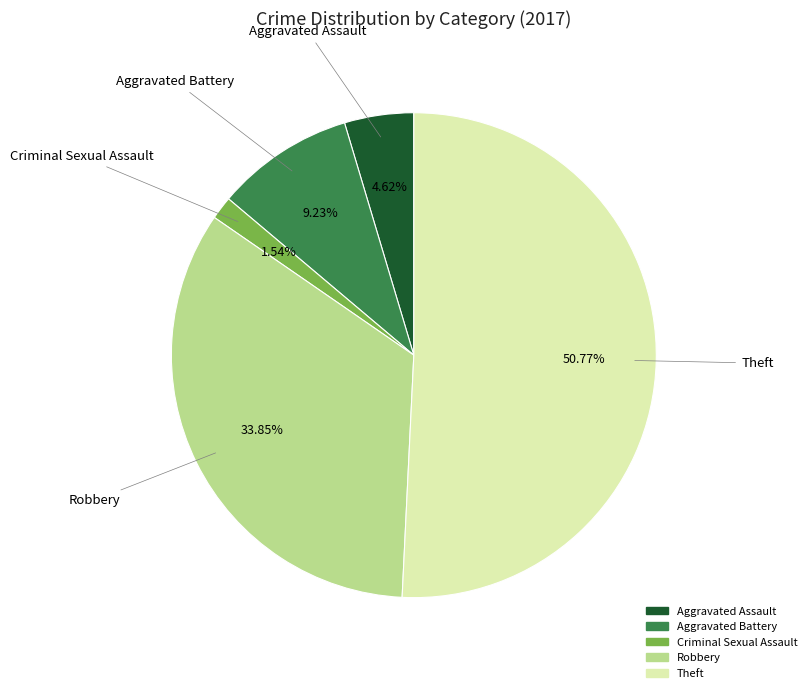

Which slice is the largest?

Theft